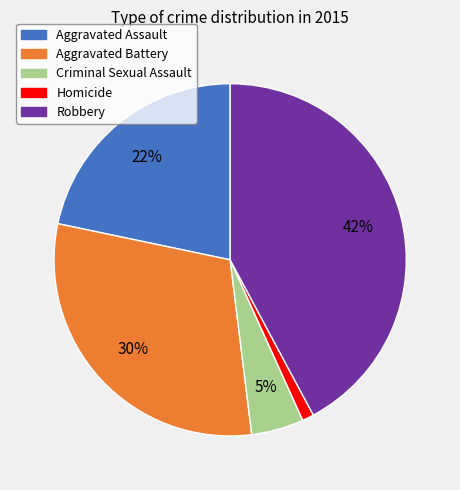

Is the sum of Criminal Sexual Assault and Aggravated Battery greater than half?

No